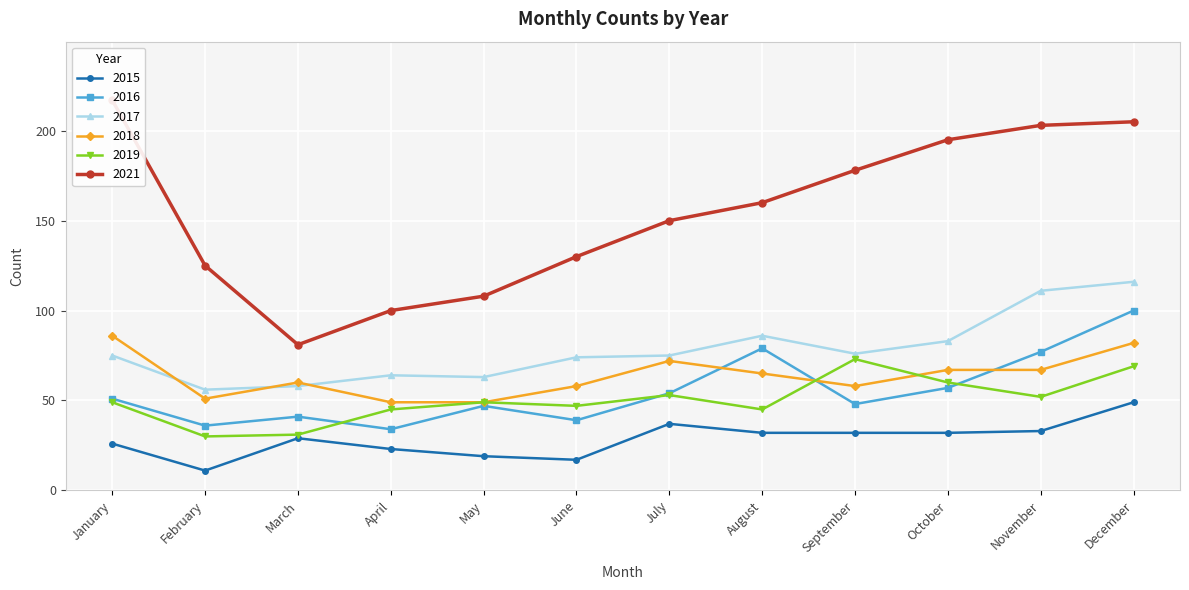

Where is 2019 nearest to the value 51?

November